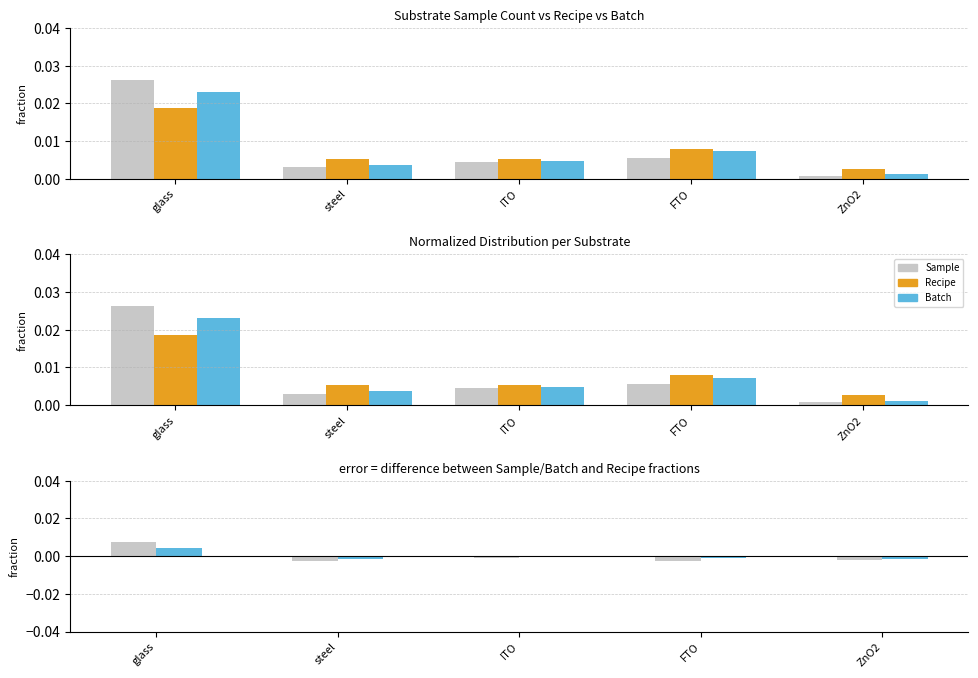

The Recipe series shows 0.0 at FTO. True or false?

False